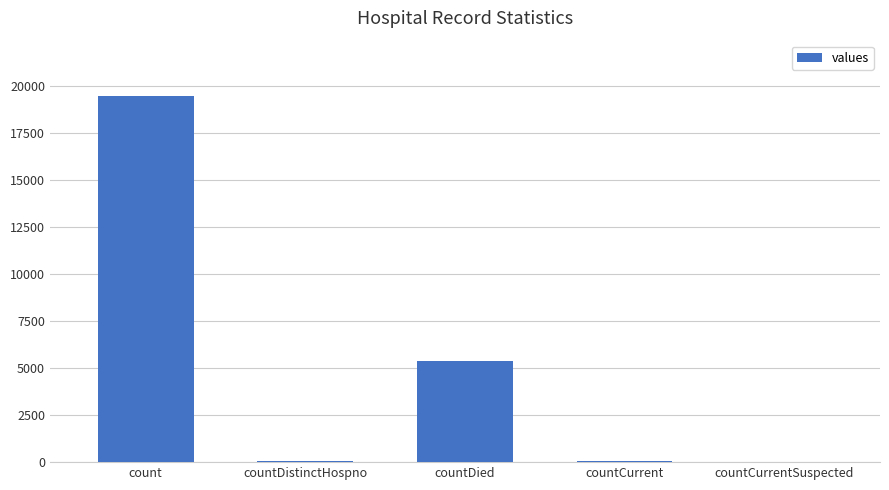

At which label is the value closest to 9742?

countDied